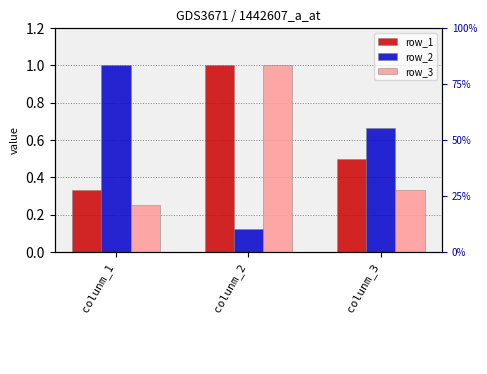

Are the bars horizontal?

No